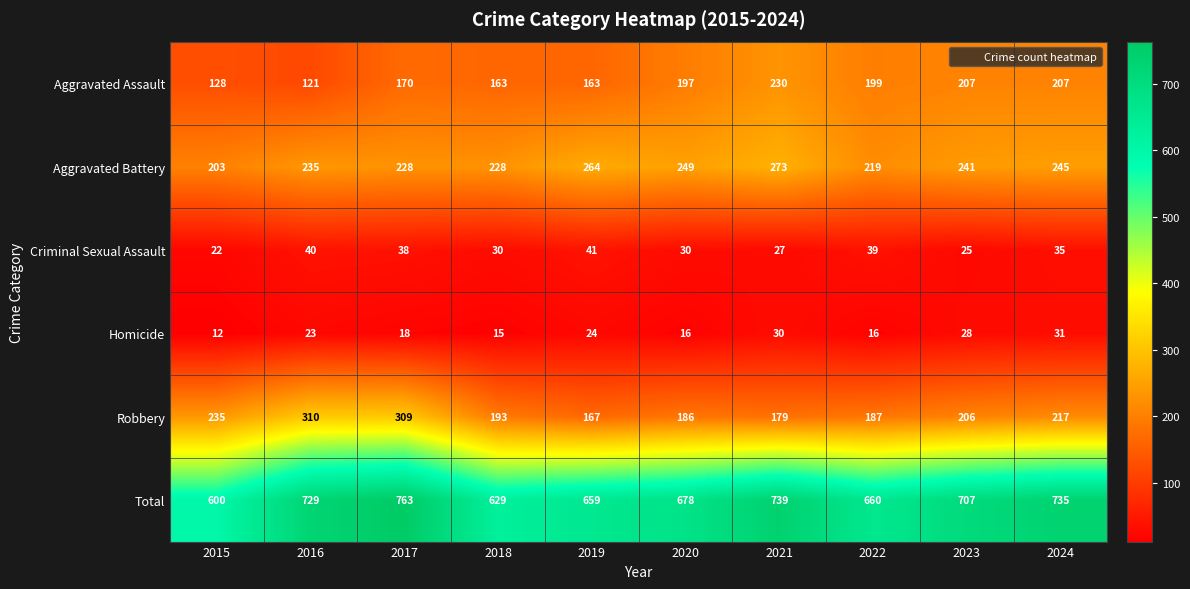

What is the sum of the Robbery values at 2020 and 2019?

353